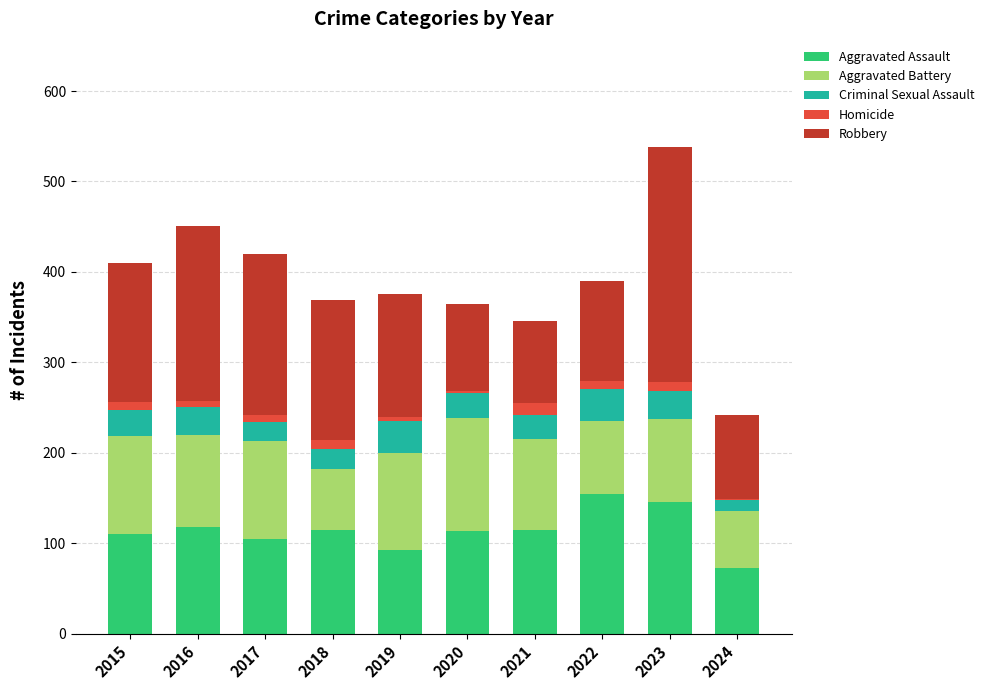

The Aggravated Assault series shows 194 at 2016. True or false?

False